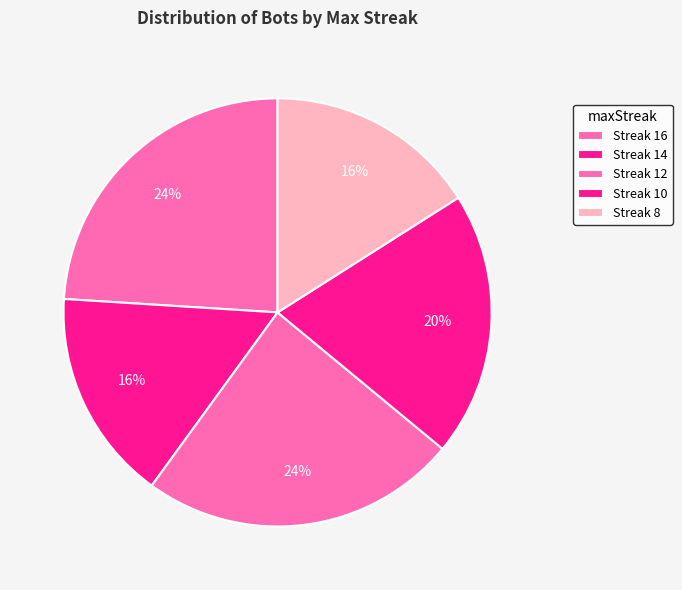

To the nearest percent, what is the average slice percentage?

20%